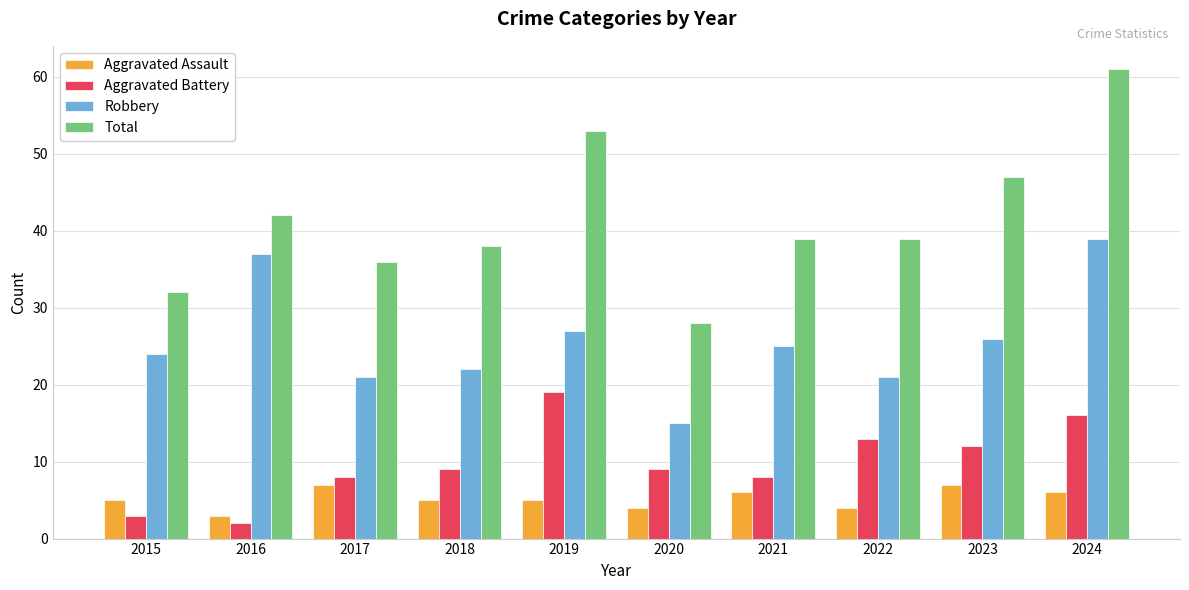

What is the difference between the maximum and second lowest values in the Aggravated Assault series?

3